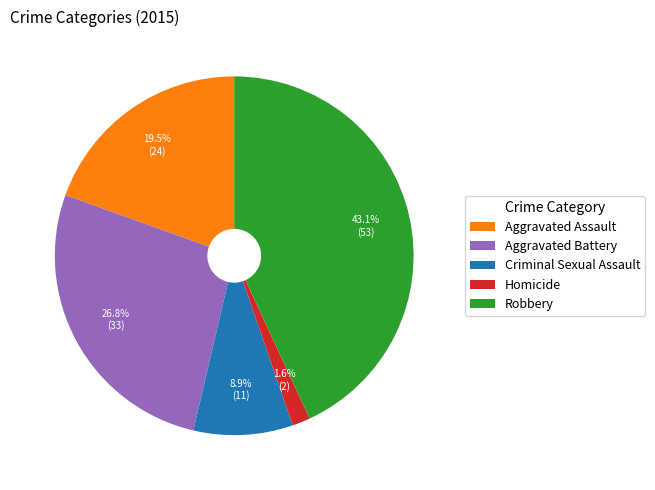

What is the smallest slice in the pie chart?

Homicide